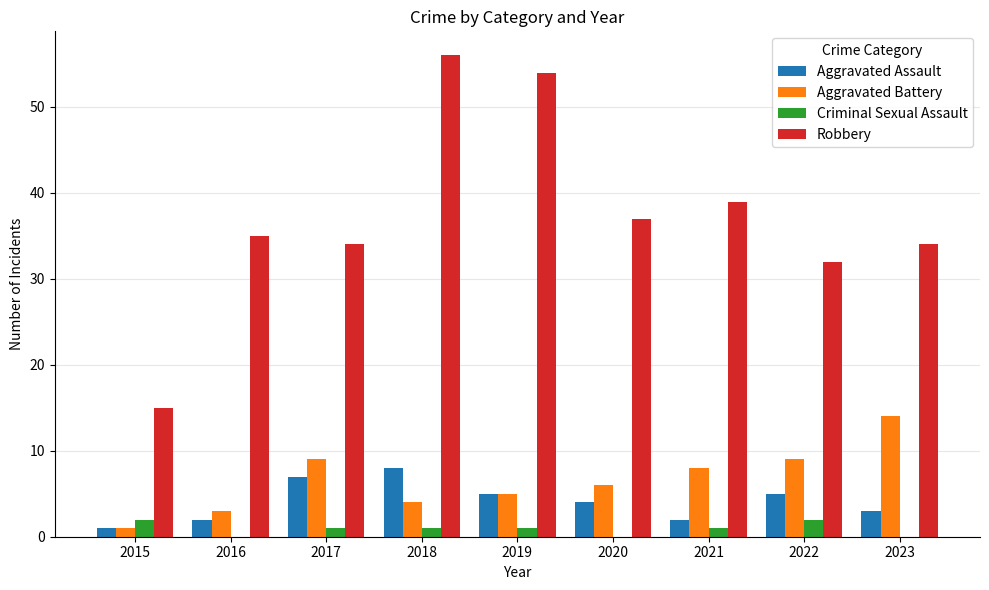

What is the greatest value displayed?

56